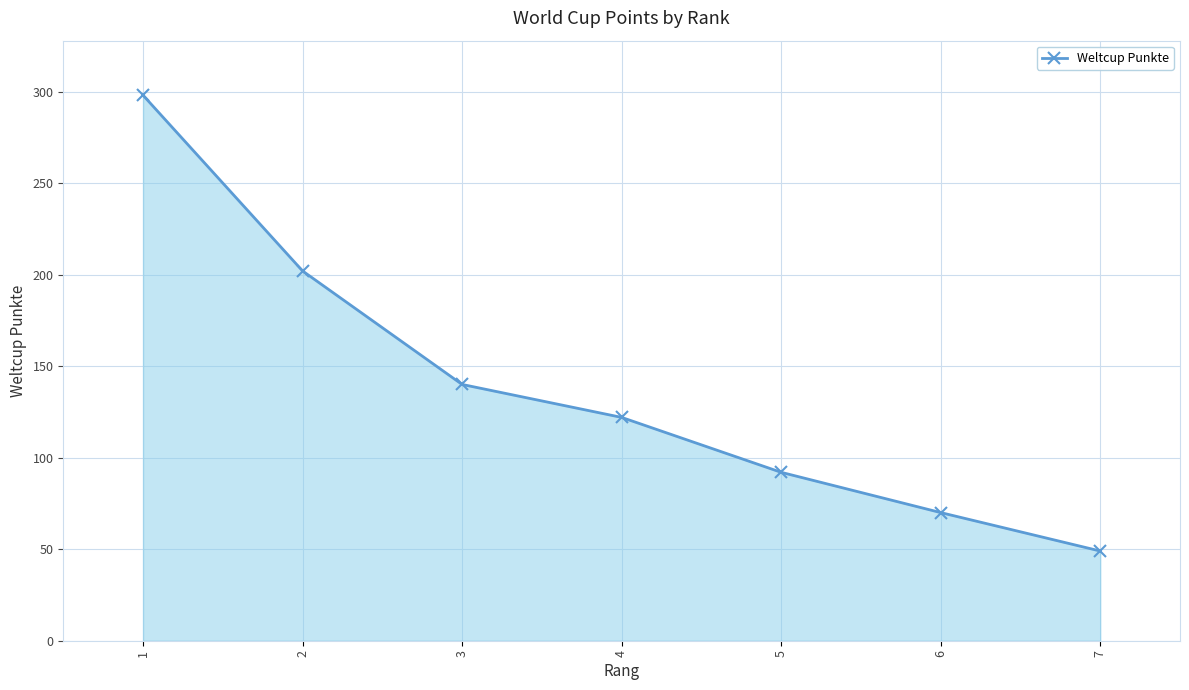

True or false: the data has more than 2 interior local peaks.

False